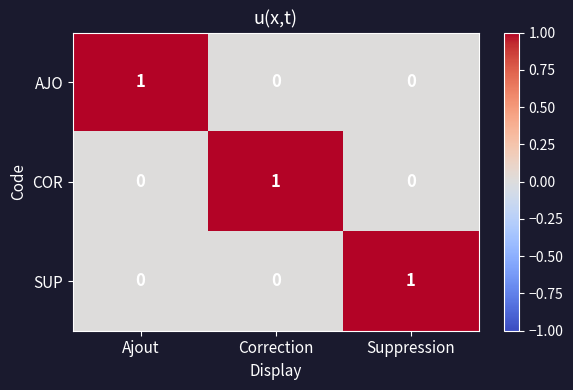

The COR series shows 0 at Suppression. True or false?

True